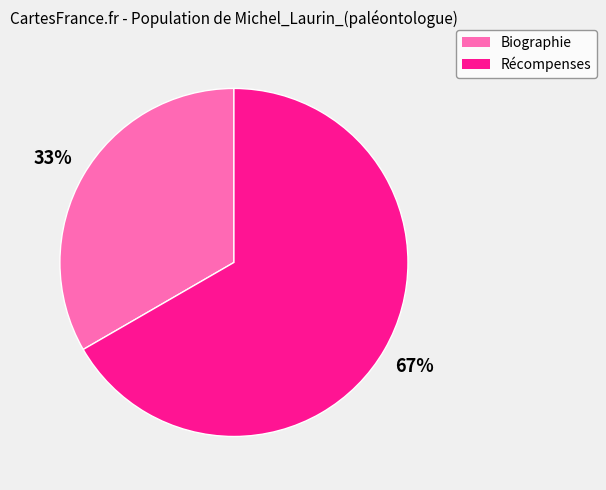

True or false: Biographie accounts for 33% of the total.

True